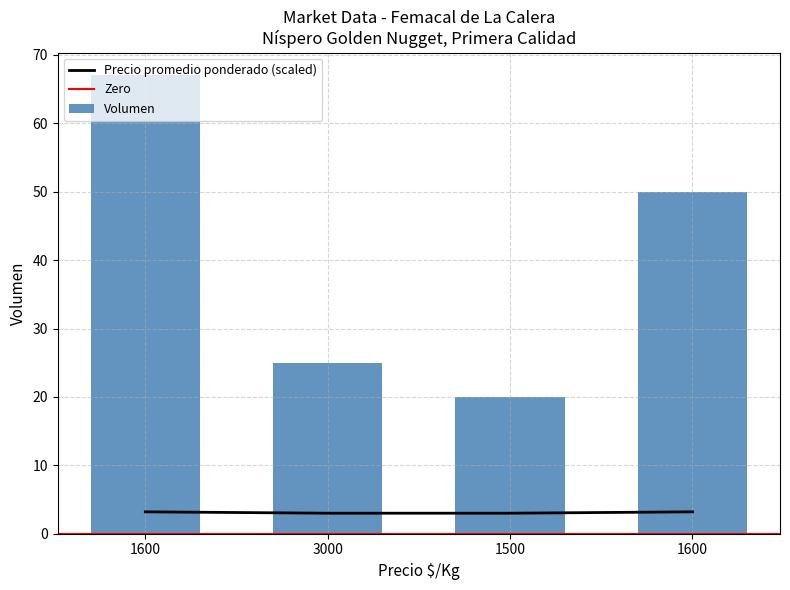

List the labels in order of Volumen value, smallest first.

1500, 3000, 1600, 1600